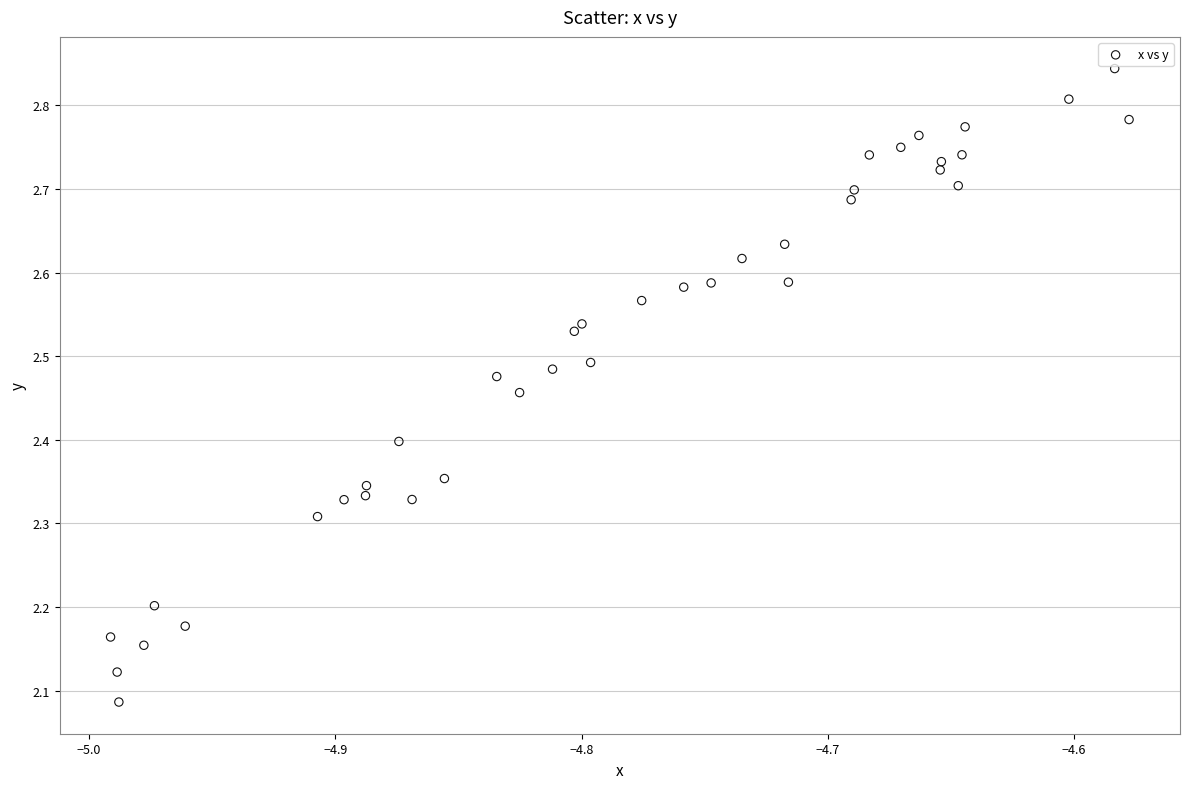

What is the range of X values (max minus min)?

0.4